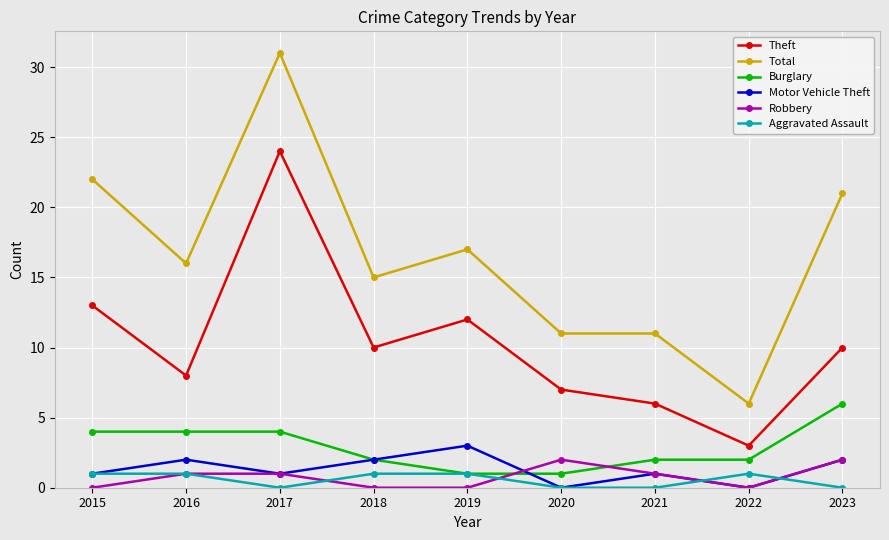

Between 2021 and 2023, which series saw the biggest shift?

Total